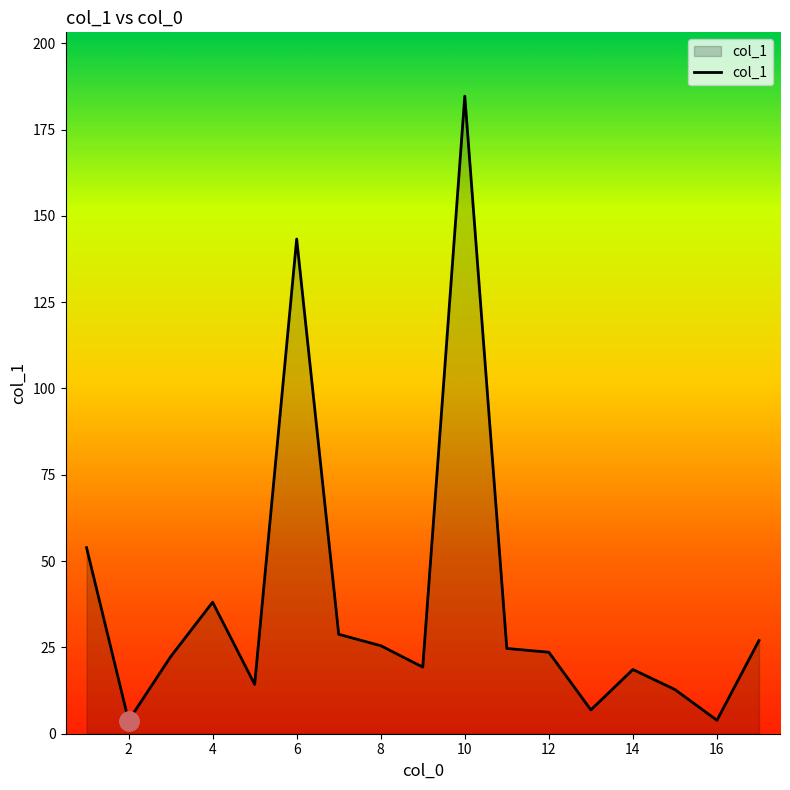

What is the difference between the maximum and minimum values?

180.9